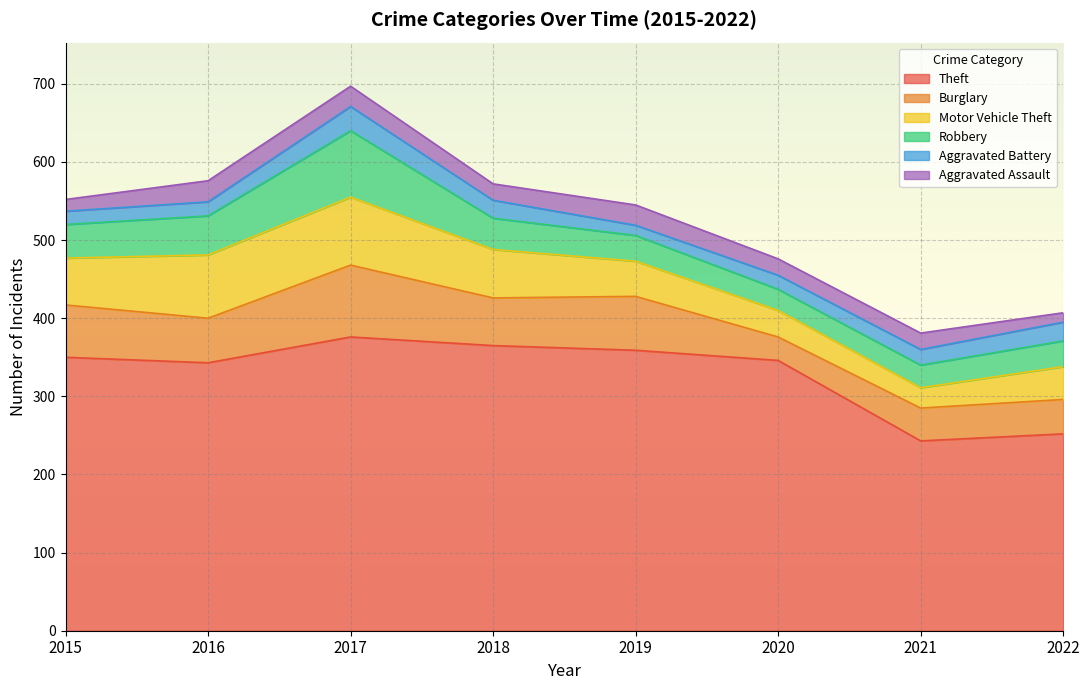

Rank the categories by Burglary value from lowest to highest.

2020, 2021, 2022, 2016, 2018, 2015, 2019, 2017